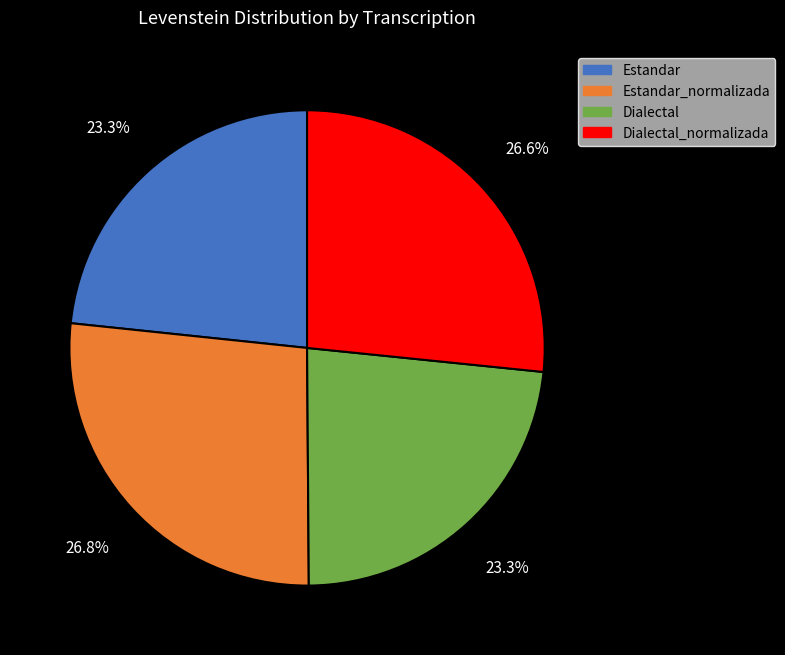

What percentage is NOT represented by Estandar_normalizada?

73.2%